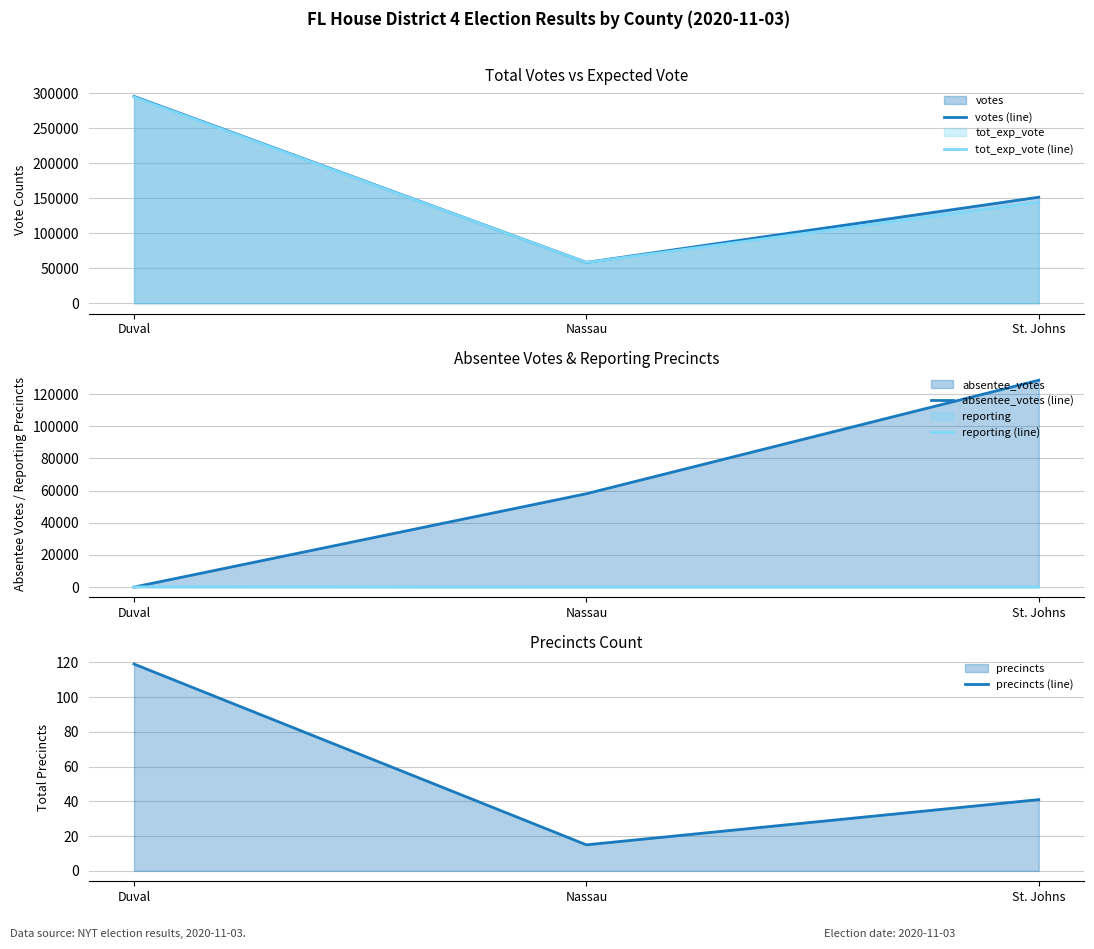

How many lines are shown in the chart?

5